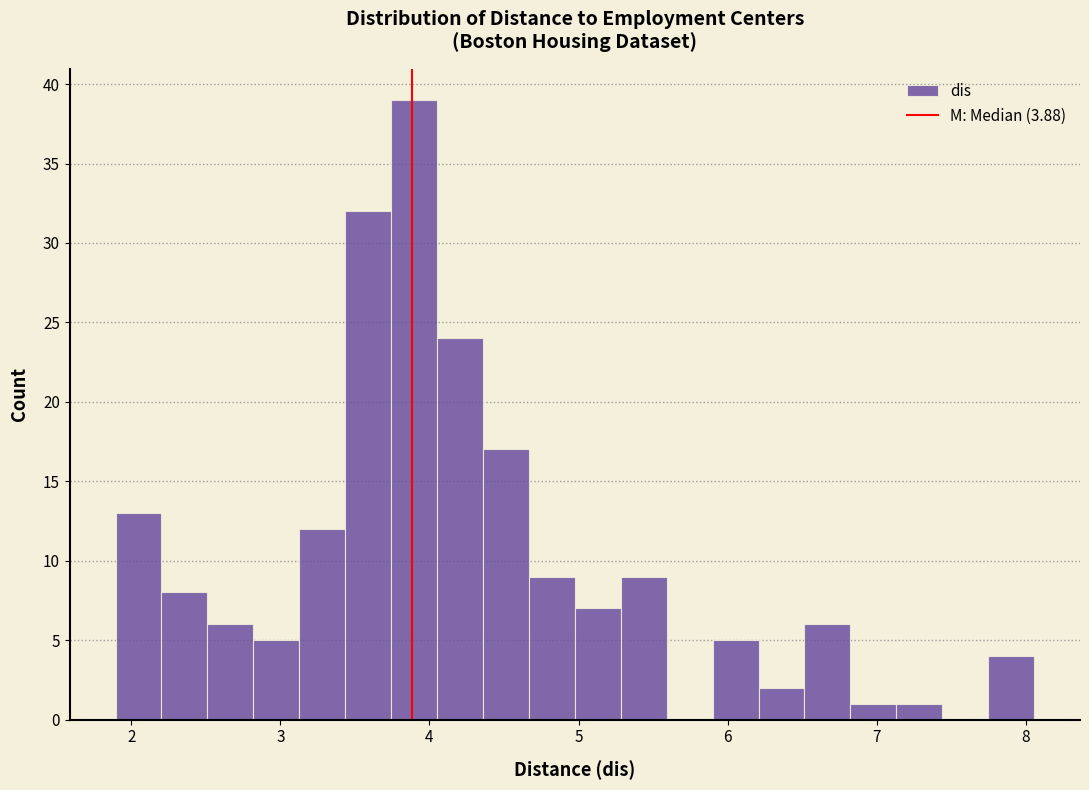

Around what value on the x-axis is the tallest bar? Give the approximate position of its centre, as read against the axis.

3.9